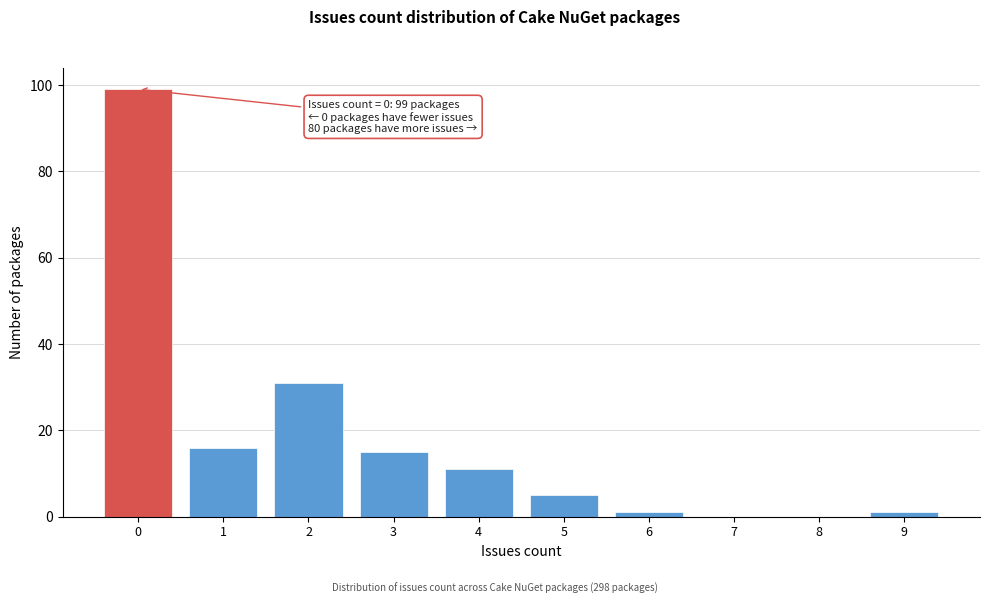

Reading left to right, list all the values displayed in this chart.

0=99	1=16	2=31	3=15	4=11	5=5	6=1	7=0	8=0	9=1